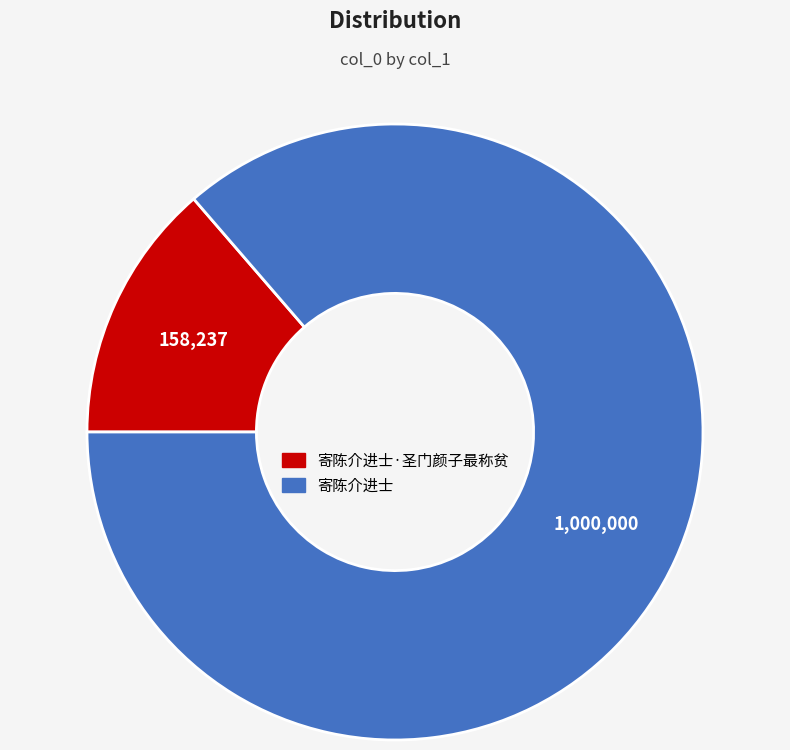

Is there a majority slice in this chart?

Yes